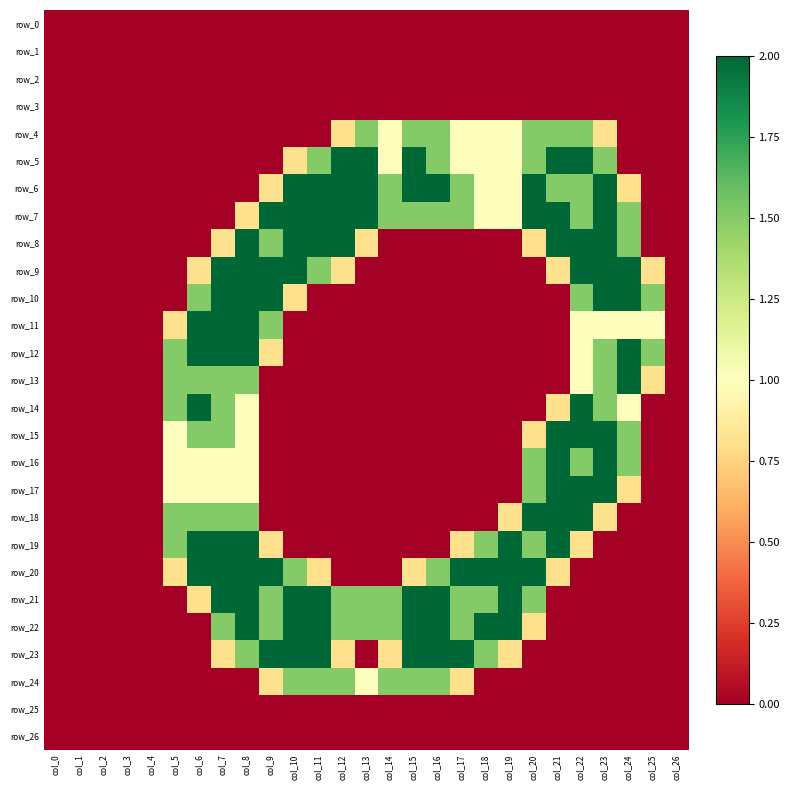

Rank the series by their maximum value, from lowest to highest.

row_0, row_1, row_2, row_3, row_25, row_26, row_4, row_24, row_5, row_6, row_7, row_8, row_9, row_10, row_11, row_12, row_13, row_14, row_15, row_16, row_17, row_18, row_19, row_20, row_21, row_22, row_23